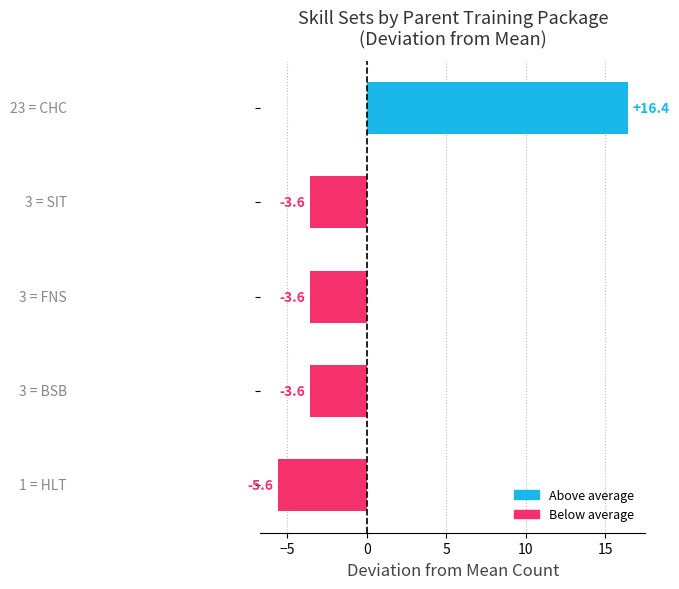

Reading bottom to top, transcribe all the data shown in this chart.

-5.6	-3.6	-3.6	-3.6	16.4